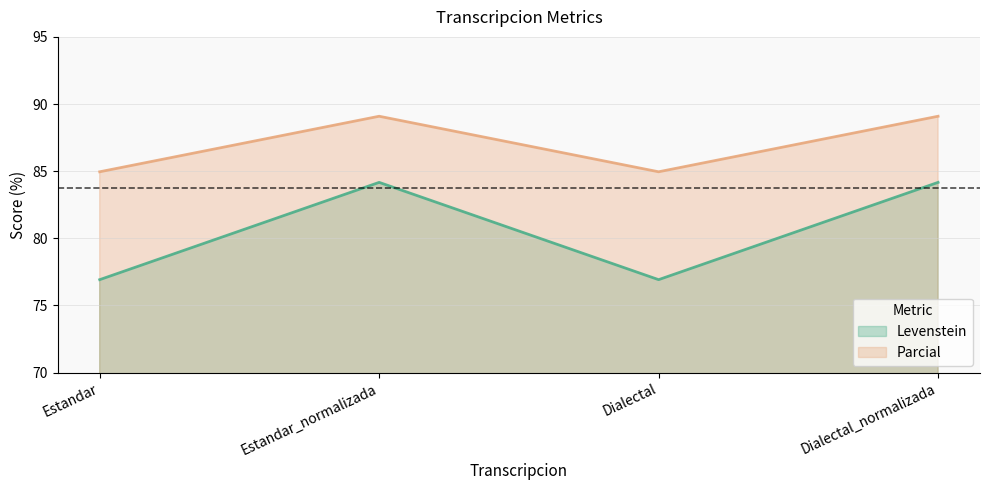

What is the total value across all series at Dialectal?

161.9